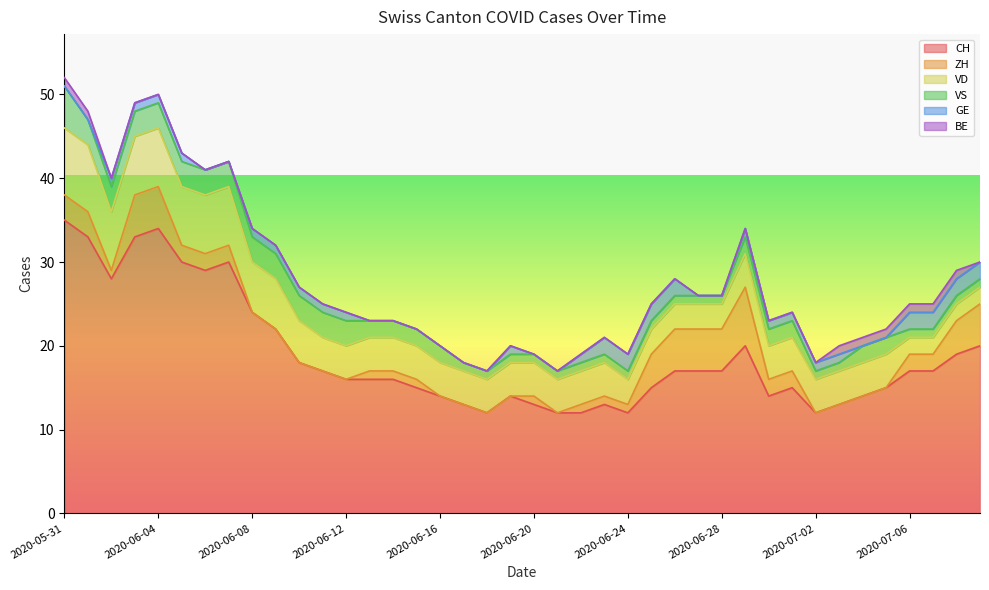

How many interior local peaks does the CH series have?

6